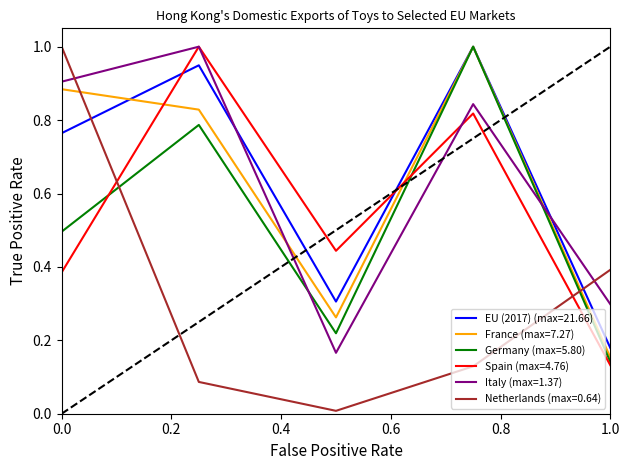

After their last crossing, which series has the higher values: Italy (max=1.37) or EU (2017) (max=21.66)?

Italy (max=1.37)